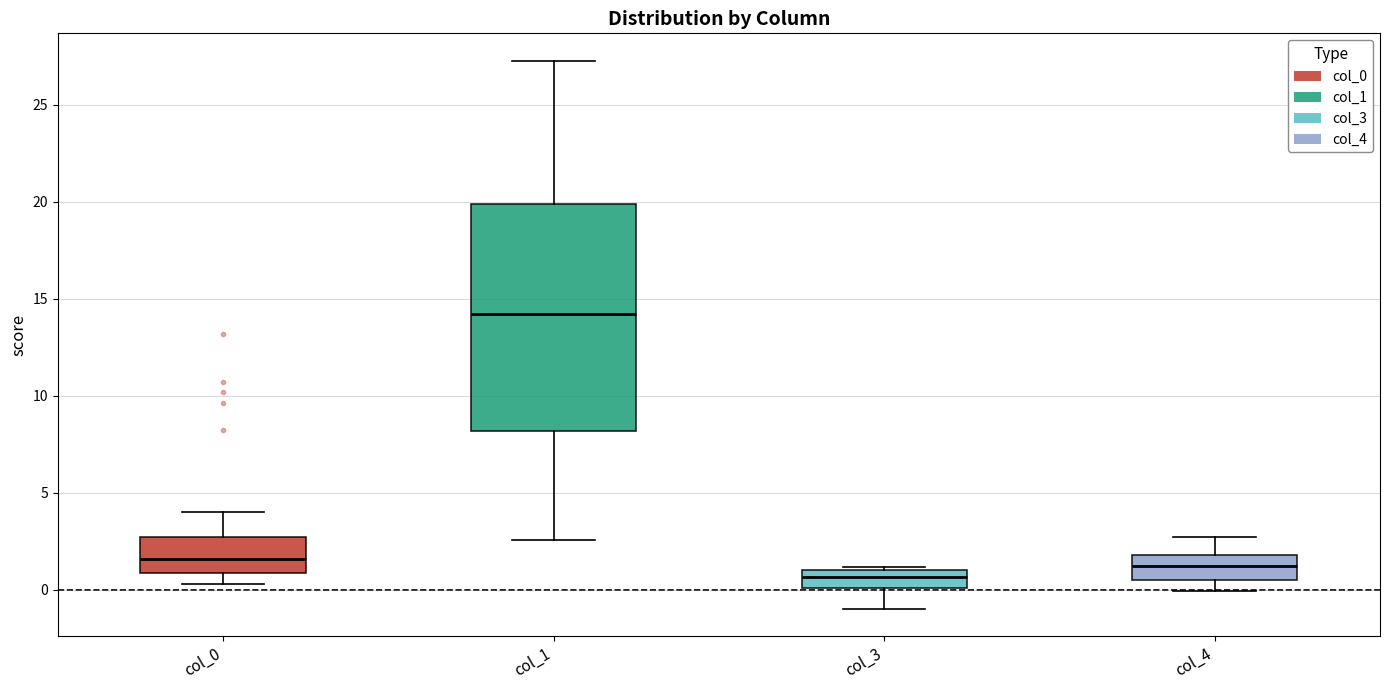

Reading left to right, transcribe this box plot: for each box, give where its median line is, the range the box spans, and where its two whiskers end, as read against the y-axis. The values are not printed on the chart, so give them approximately, as read against the axis.

col_0: median 1.5, box 1.0 to 2.5, whiskers 0.5 to 4.0
col_1: median 14.0, box 8.0 to 20.0, whiskers 2.5 to 27.5
col_3: median 0.5, box 0.0 to 1.0, whiskers -1.0 to 1.0
col_4: median 1.0, box 0.5 to 2.0, whiskers 0.0 to 2.5